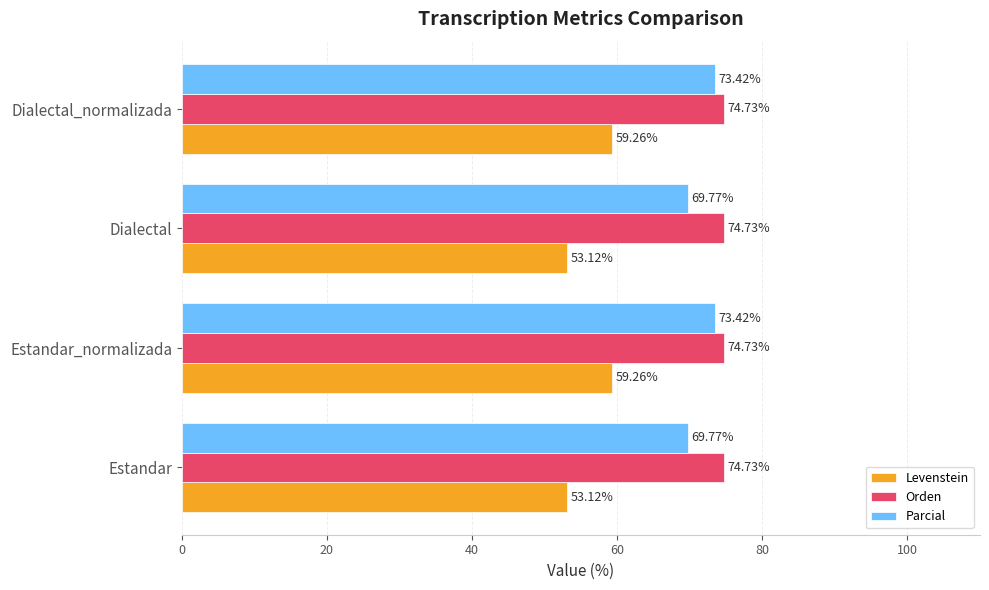

How many data points does each series have?

4